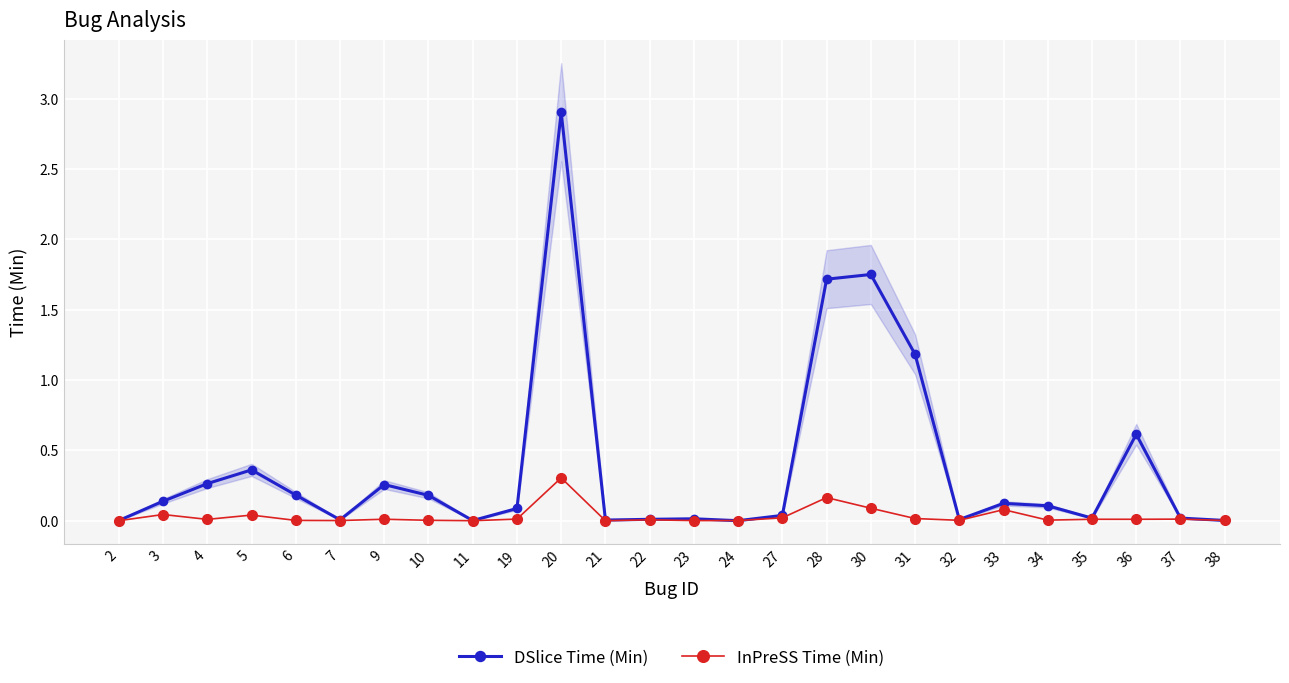

Reading left to right, extract all data points from this chart.

DSlice Time (Min): 0.0	0.1	0.3	0.4	0.2	0.0	0.3	0.2	0.0	0.1	2.9	0.0	0.0	0.0	0.0	0.0	1.7	1.8	1.2	0.0	0.1	0.1	0.0	0.6	0.0	0.0
InPreSS Time (Min): 0.0	0.0	0.0	0.0	0.0	0.0	0.0	0.0	0.0	0.0	0.3	0.0	0.0	0.0	0.0	0.0	0.2	0.1	0.0	0.0	0.1	0.0	0.0	0.0	0.0	0.0